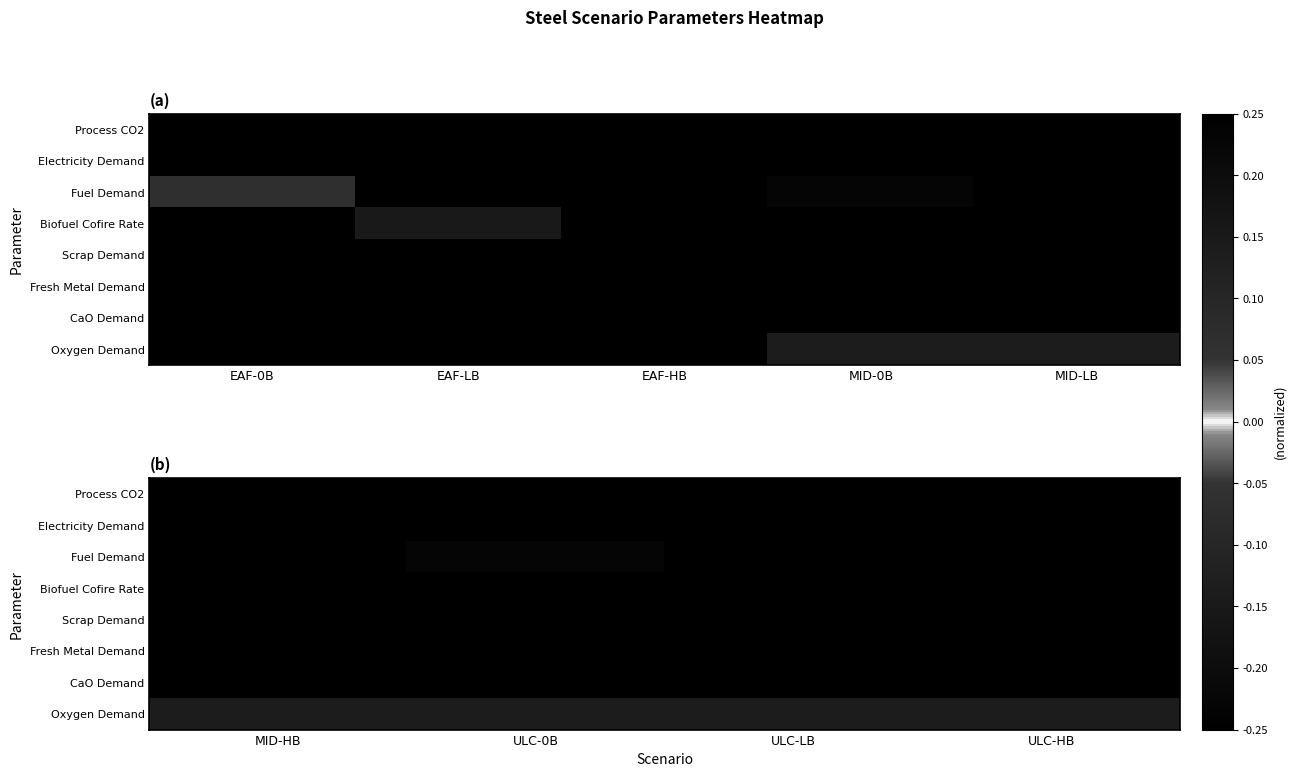

The value of Process CO2 at MID-HB is -0.1. True or false?

False